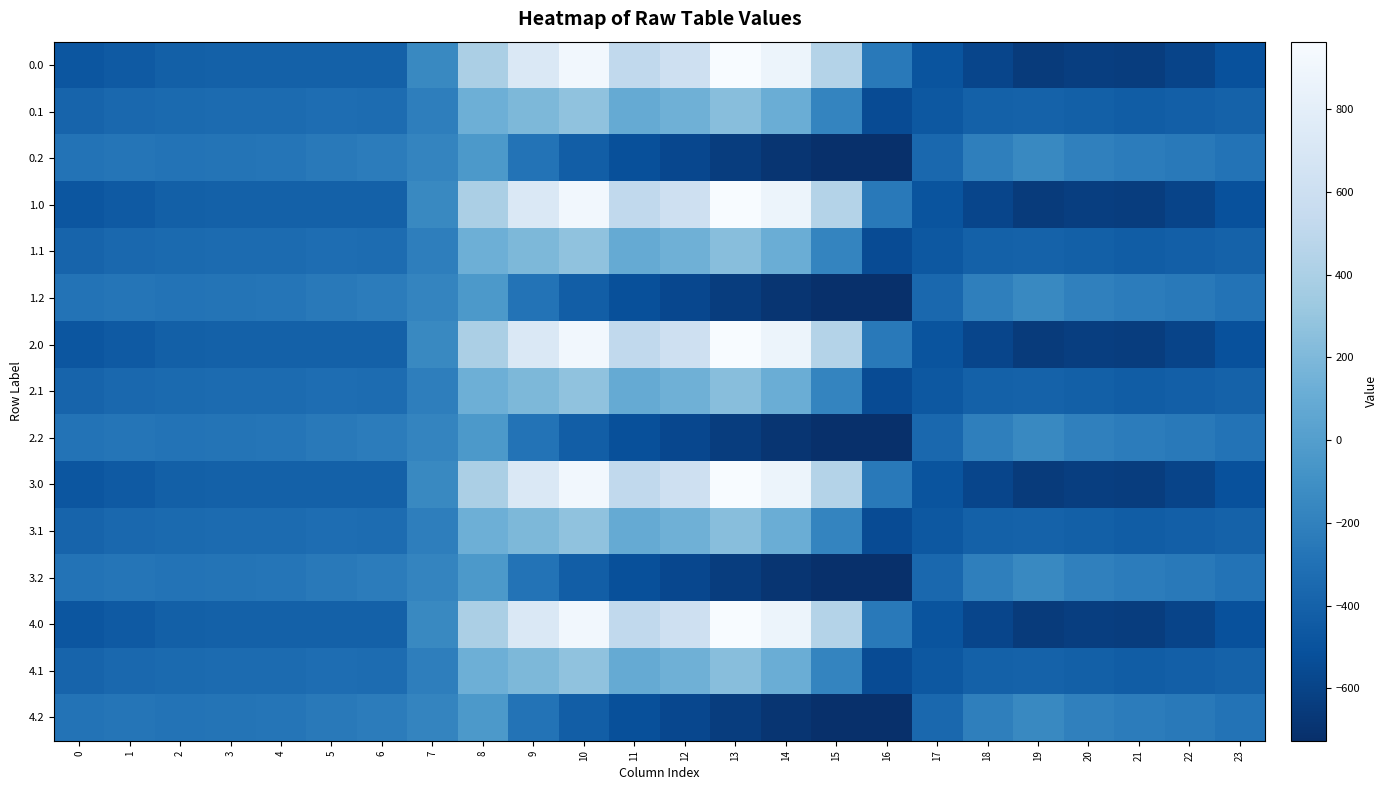

At 21, list the series in order from smallest to largest.

0.0, 1.0, 2.0, 3.0, 4.0, 0.1, 1.1, 2.1, 3.1, 4.1, 0.2, 1.2, 2.2, 3.2, 4.2